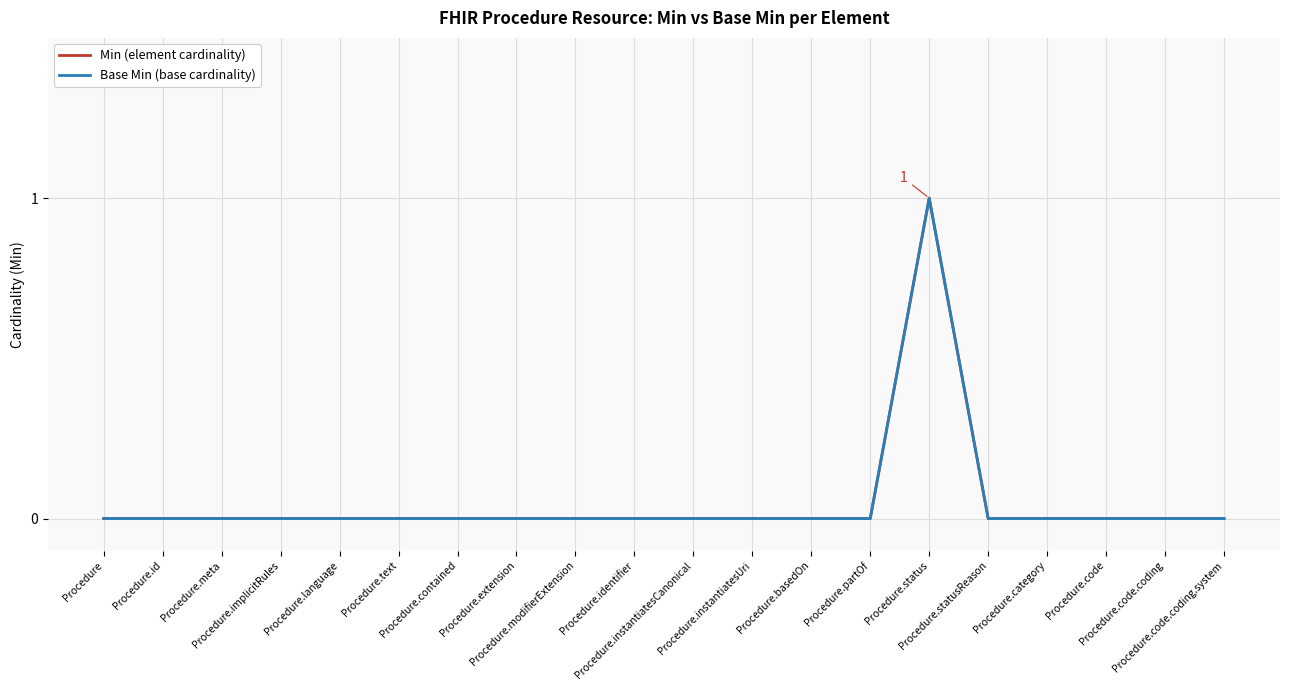

Which series changed the most between Procedure.language and Procedure.extension?

Min (element cardinality)